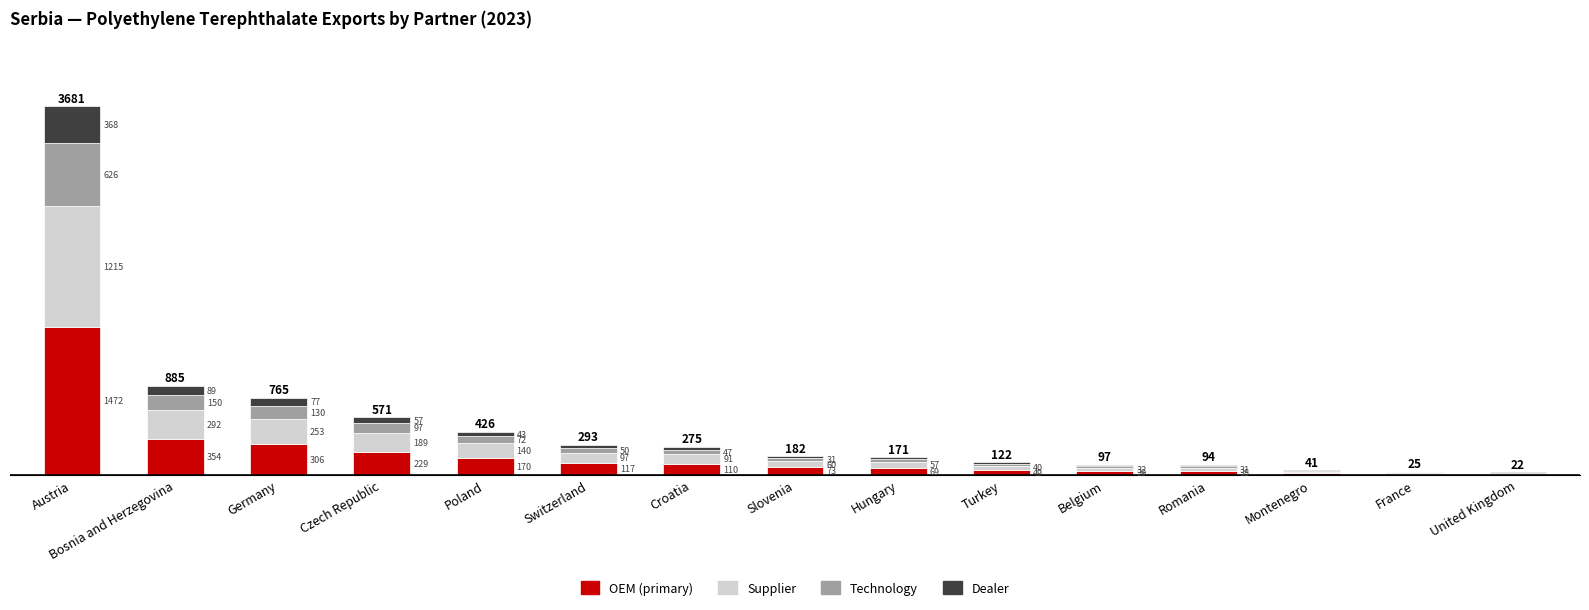

At which label does OEM (primary) reach its peak?

Austria